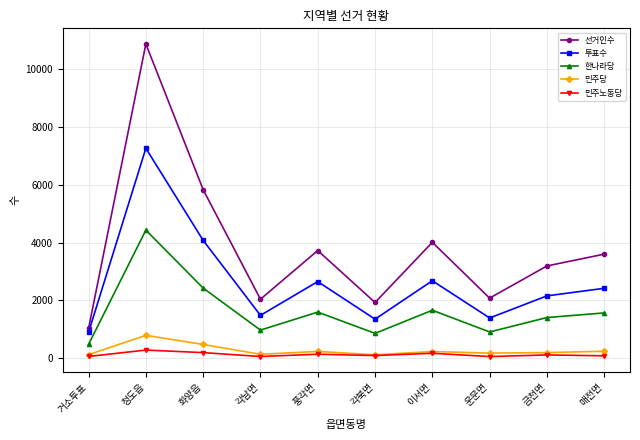

At which category does 투표수 reach its first local peak?

청도읍